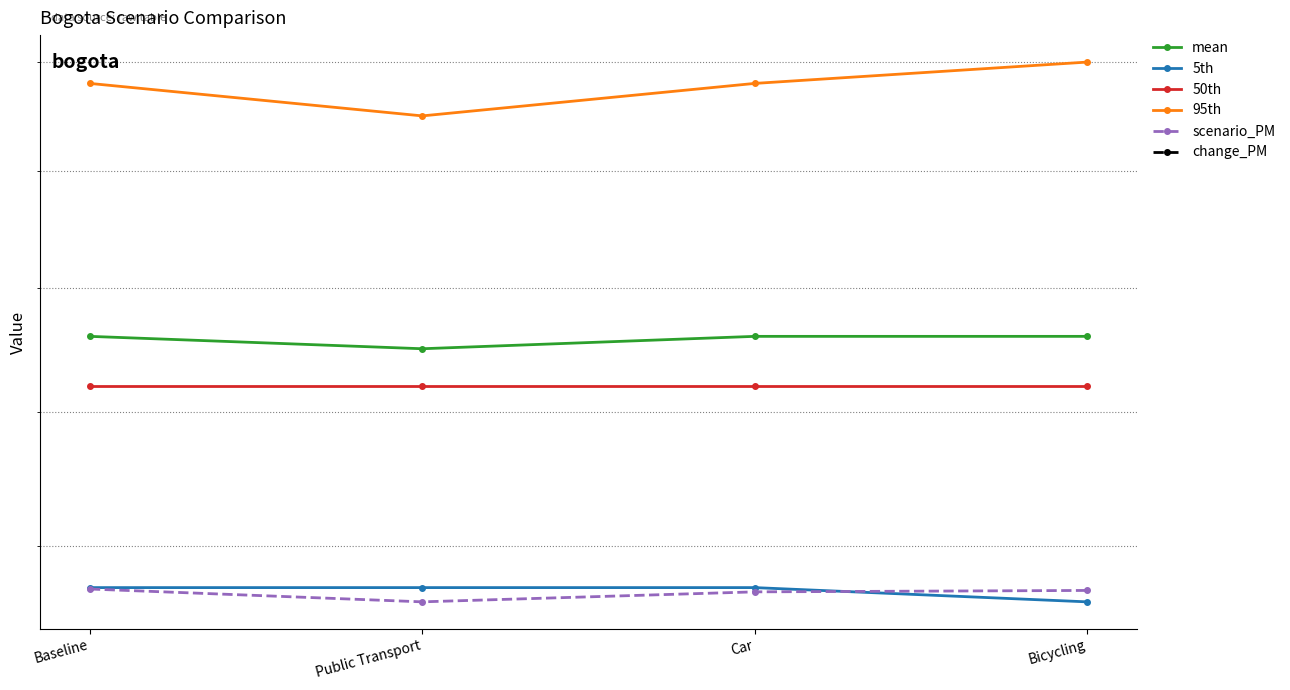

Is it true that scenario_PM equals 12.6 at Public Transport?

True